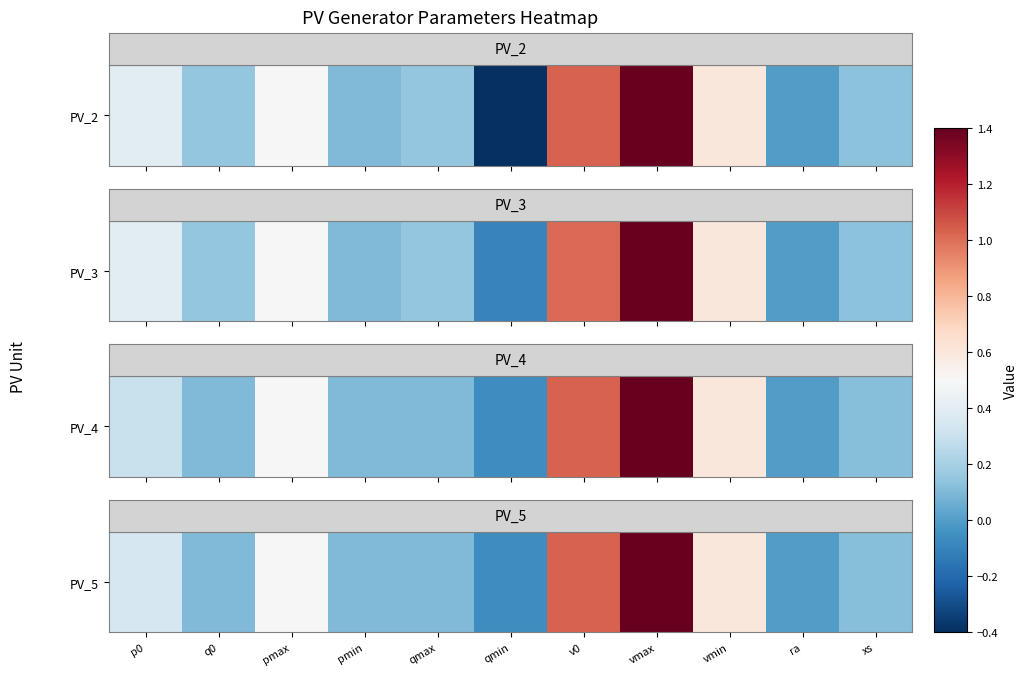

Rank the categories by value from highest to lowest.

vmax, v0, vmin, pmax, p0, xs, q0, pmin, qmax, ra, qmin